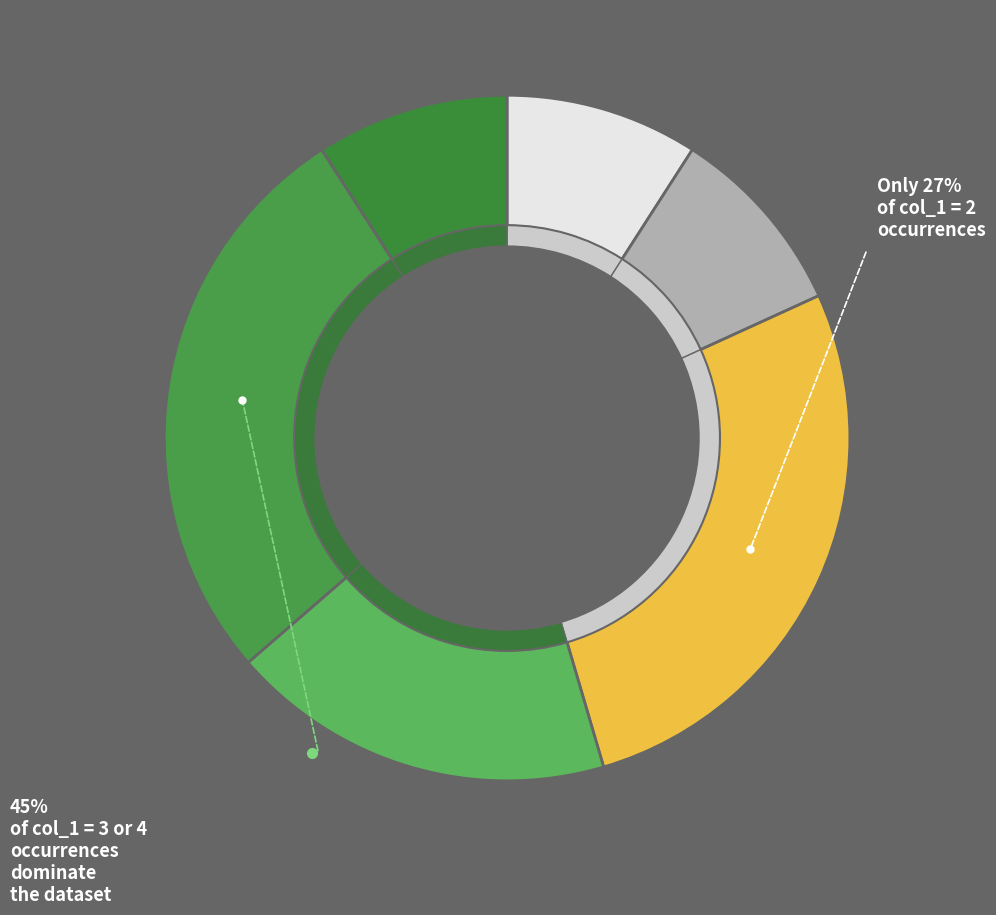

Combined, what portion of the pie is 3 and 5?

27.3%